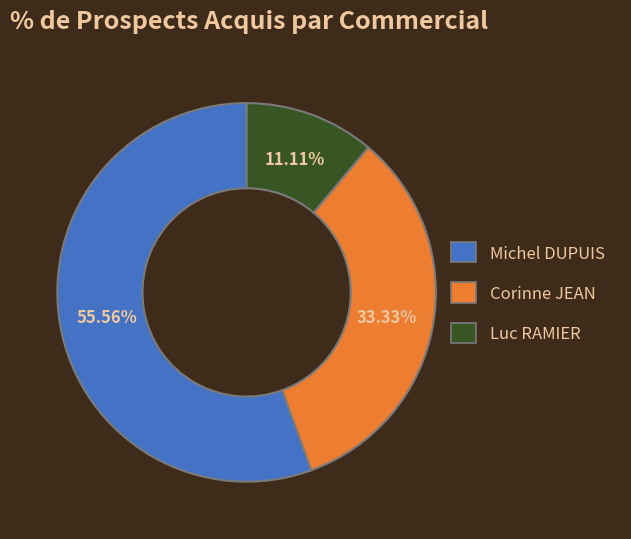

Is there a majority slice in this chart?

Yes